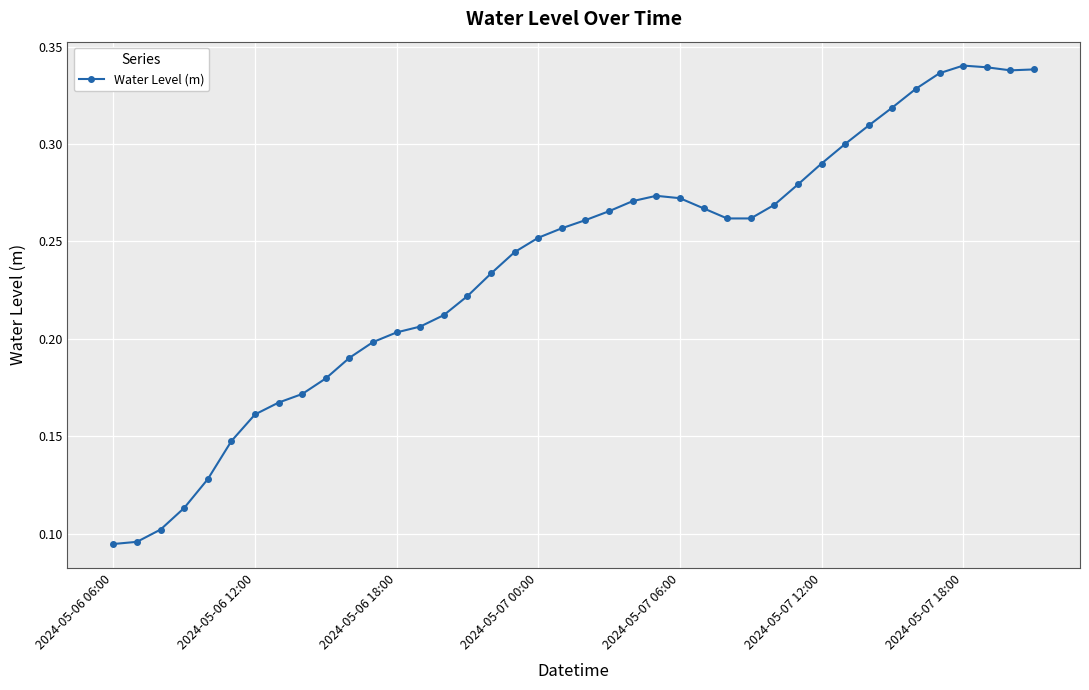

True or false: there are more than 1 points higher than both neighbors.

True